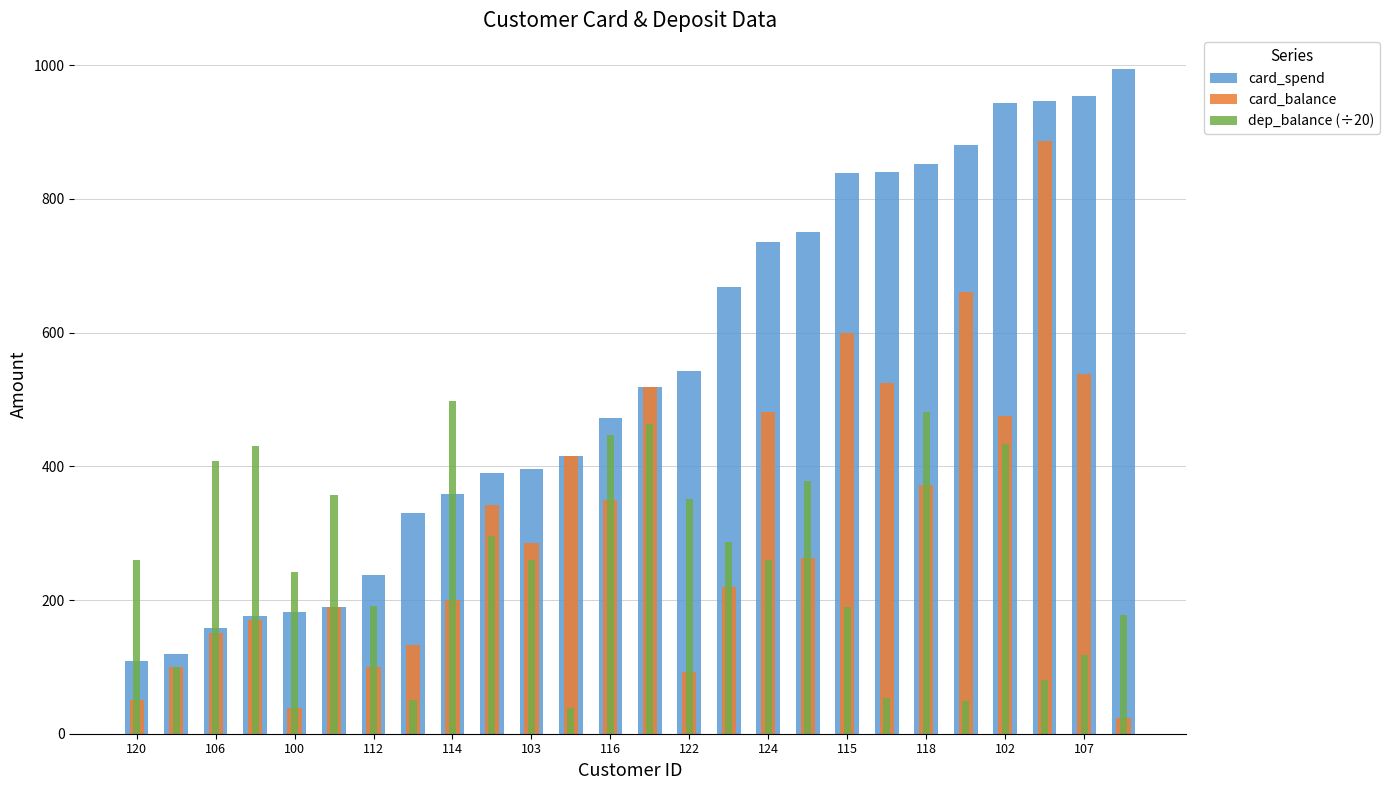

What are all the series names shown in the legend?

card_spend, card_balance, dep_balance (÷20)